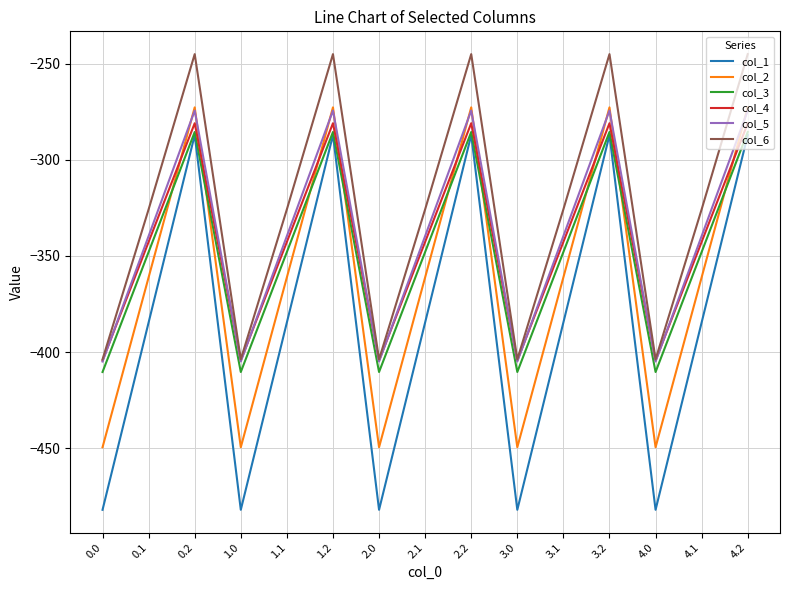

Reading left to right, transcribe all the data shown in this chart.

col_1: -482.0	-384.6	-287.1	-482.0	-384.6	-287.1	-482.0	-384.6	-287.1	-482.0	-384.6	-287.1	-482.0	-384.6	-287.1
col_2: -449.5	-361.1	-272.7	-449.5	-361.1	-272.7	-449.5	-361.1	-272.7	-449.5	-361.1	-272.7	-449.5	-361.1	-272.7
col_3: -410.3	-347.9	-285.5	-410.3	-347.9	-285.5	-410.3	-347.9	-285.5	-410.3	-347.9	-285.5	-410.3	-347.9	-285.5
col_4: -404.4	-342.7	-281.0	-404.4	-342.7	-281.0	-404.4	-342.7	-281.0	-404.4	-342.7	-281.0	-404.4	-342.7	-281.0
col_5: -404.9	-339.6	-274.4	-404.9	-339.6	-274.4	-404.9	-339.6	-274.4	-404.9	-339.6	-274.4	-404.9	-339.6	-274.4
col_6: -403.8	-325.7	-245.0	-403.8	-325.7	-245.0	-403.8	-325.7	-245.0	-403.8	-325.7	-245.0	-403.8	-325.7	-245.0